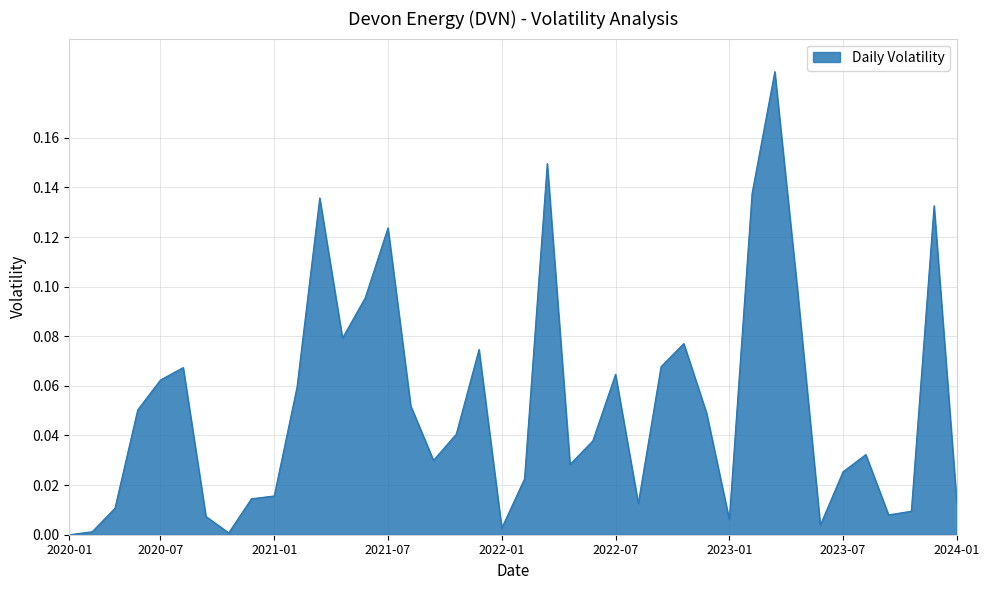

The chart shows a value of 0.1 at 2020-01. True or false?

False